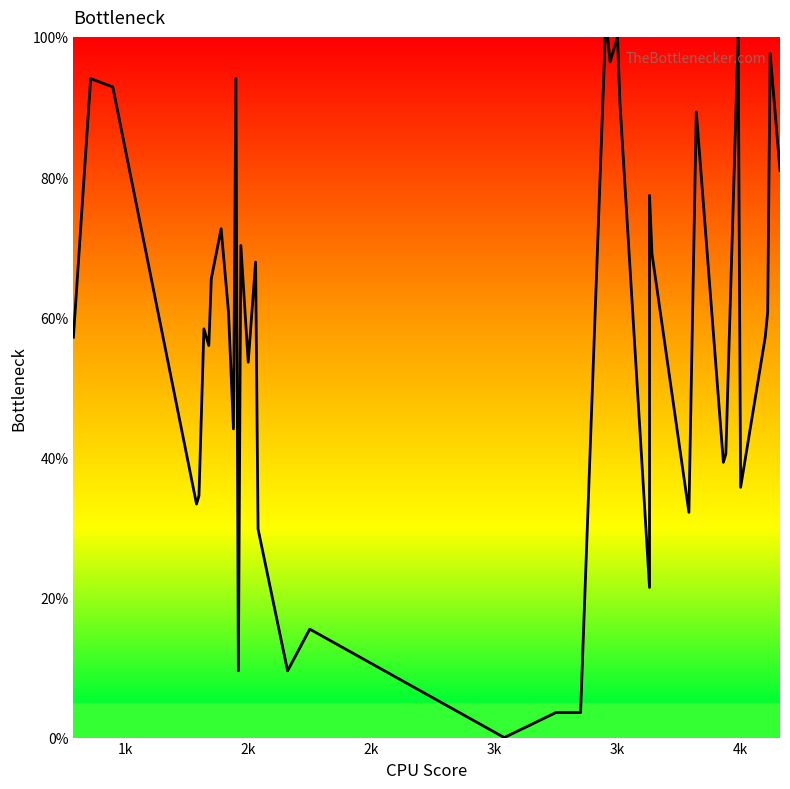

How many interior local valleys (lower than both neighbors) does the data have?

12